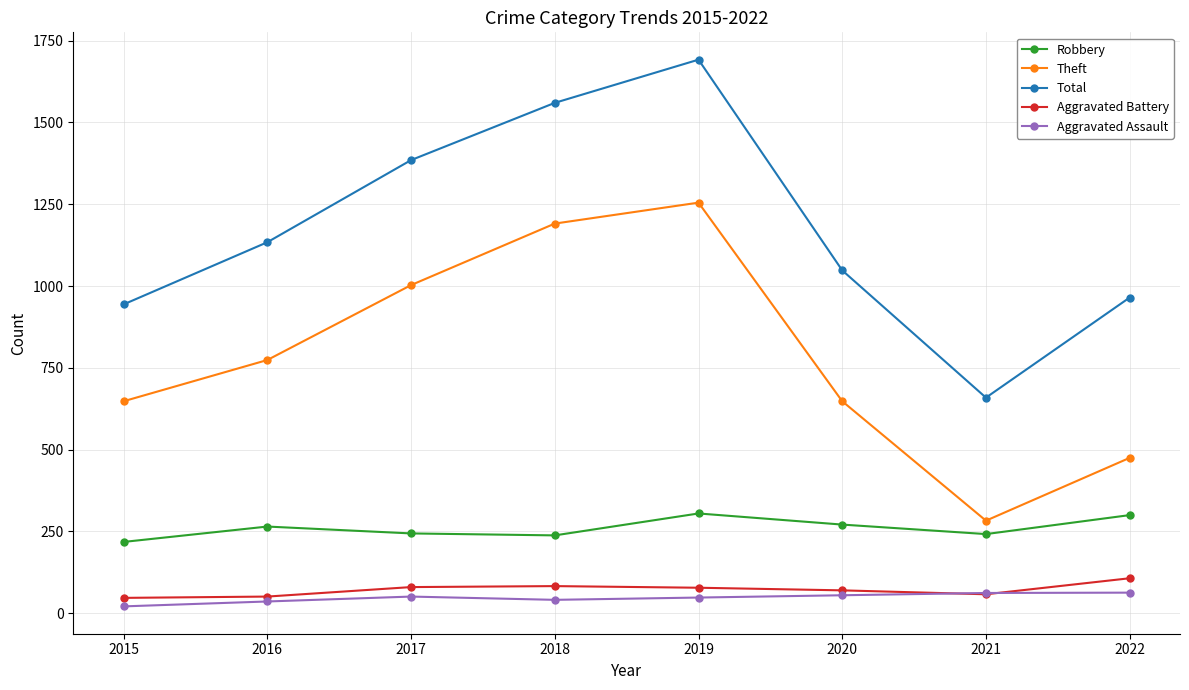

Which series has the widest spread of values?

Total